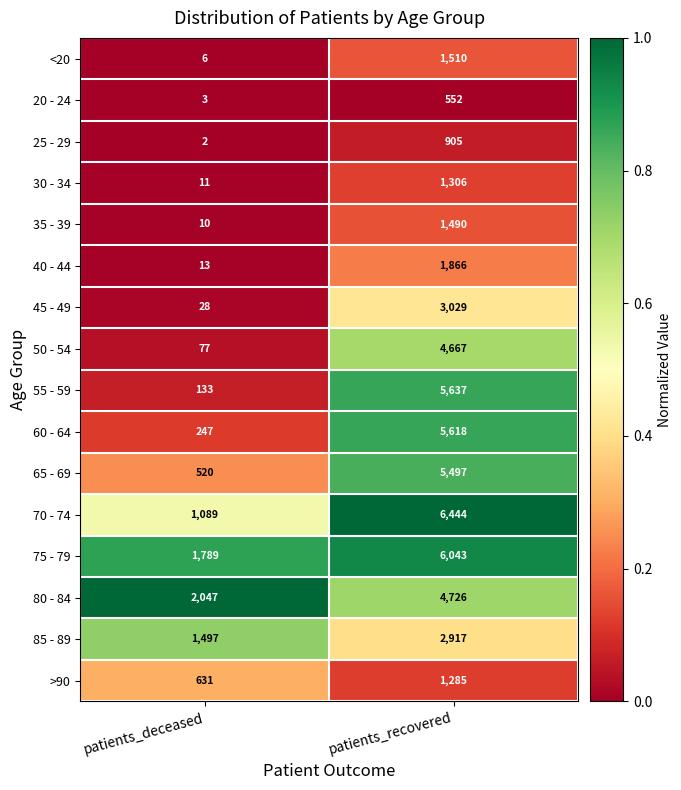

What is the spread (max minus min) of values at patients_recovered?

5892